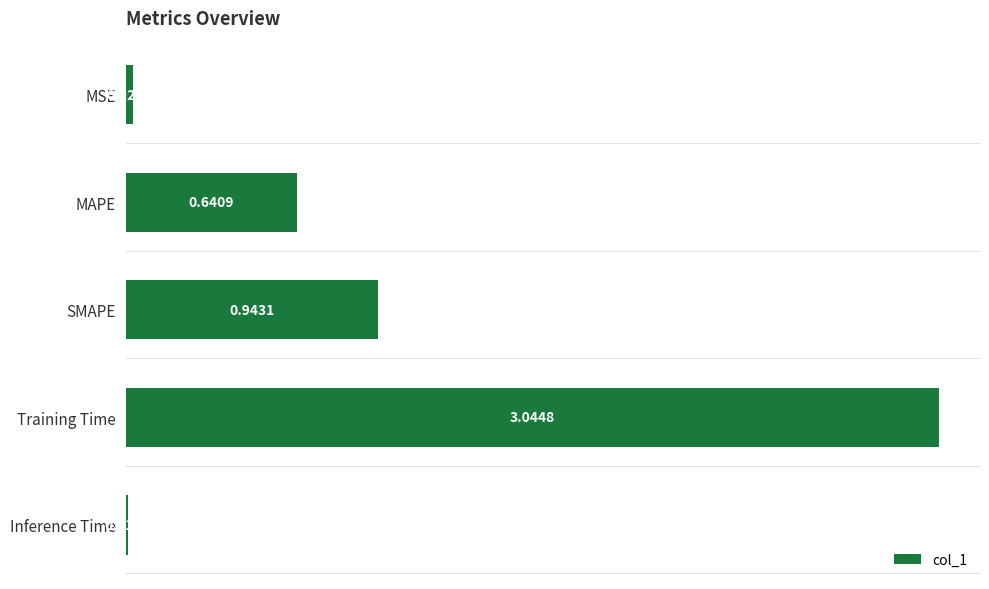

Between Training Time and MAPE, which is larger?

Training Time